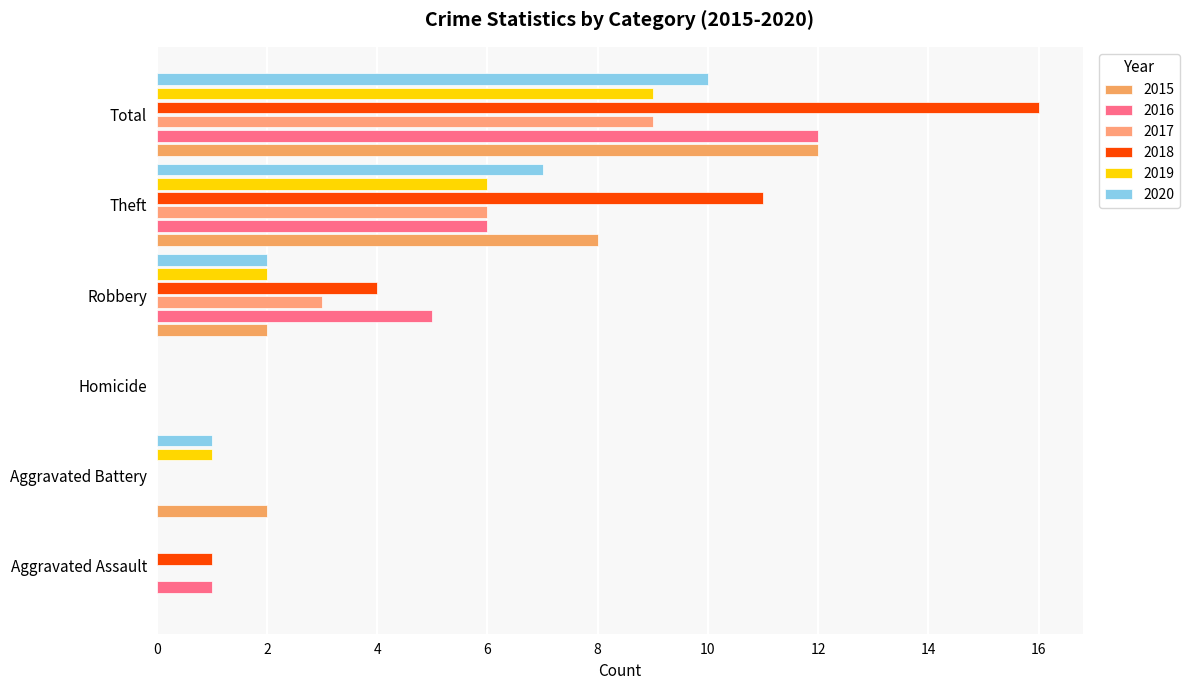

Reading left to right, extract all data points from this chart.

2015: 0	2	0	2	8	12
2016: 1	0	0	5	6	12
2017: 0	0	0	3	6	9
2018: 1	0	0	4	11	16
2019: 0	1	0	2	6	9
2020: 0	1	0	2	7	10